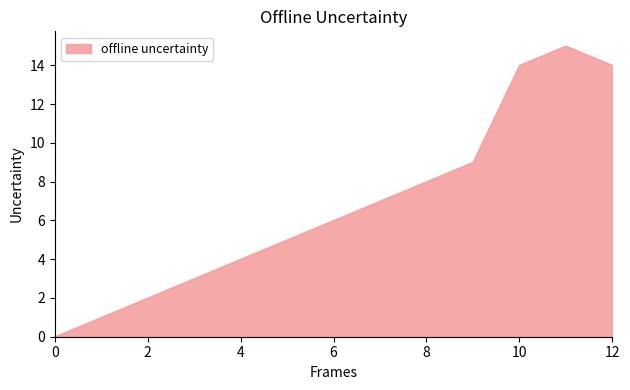

What is the greatest value displayed?

15